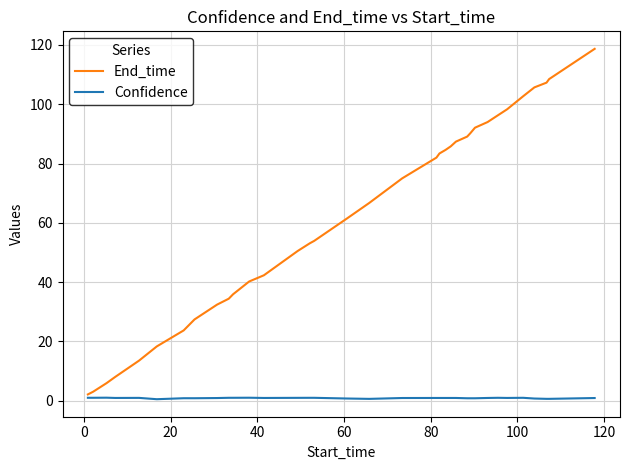

Which series has the widest spread of values?

End_time